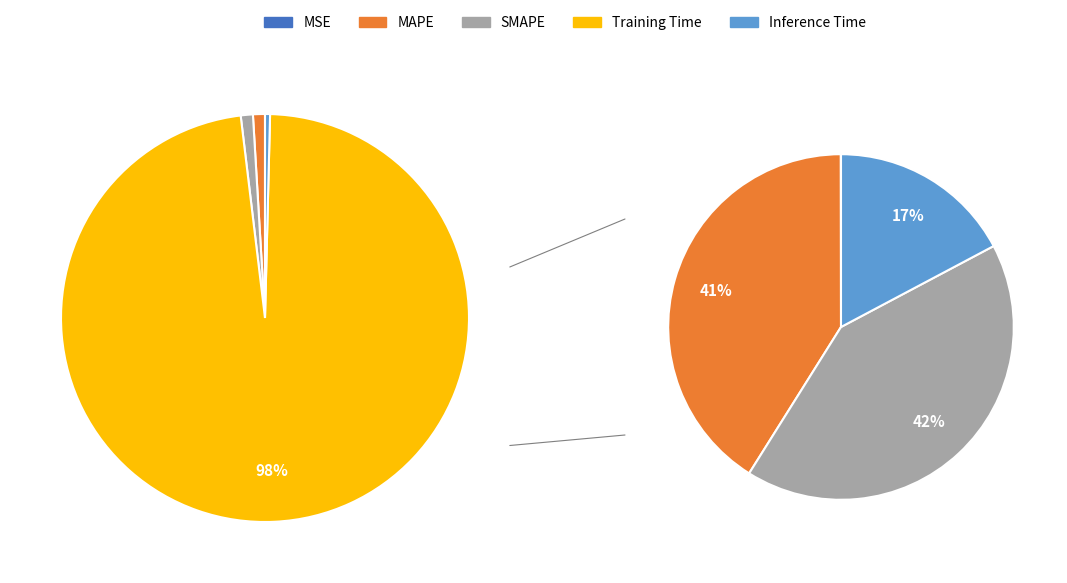

Which has a higher value, MAPE or Training Time?

Training Time